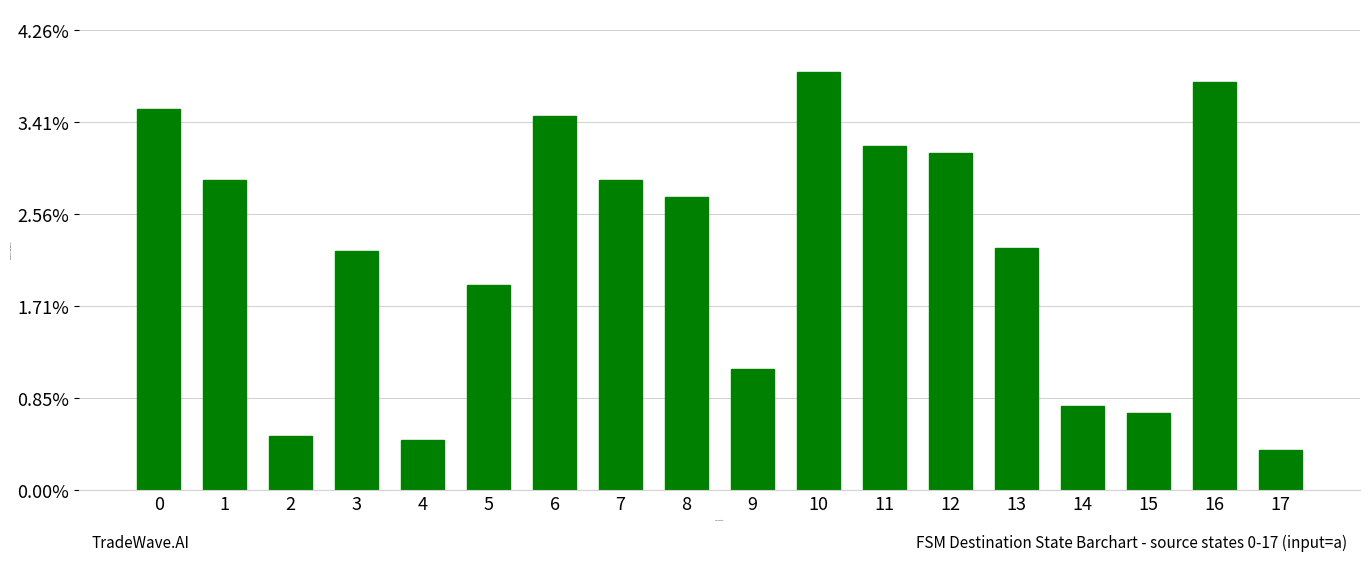

Are the bars horizontal?

No